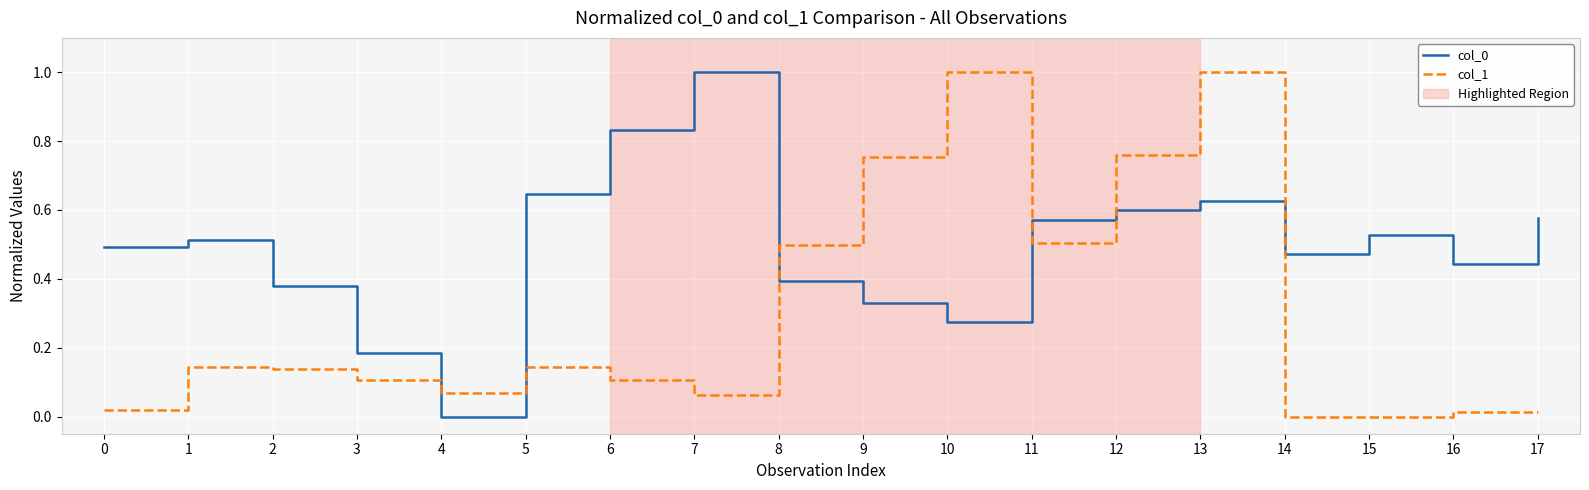

What is the maximum value shown in the chart?

1.0